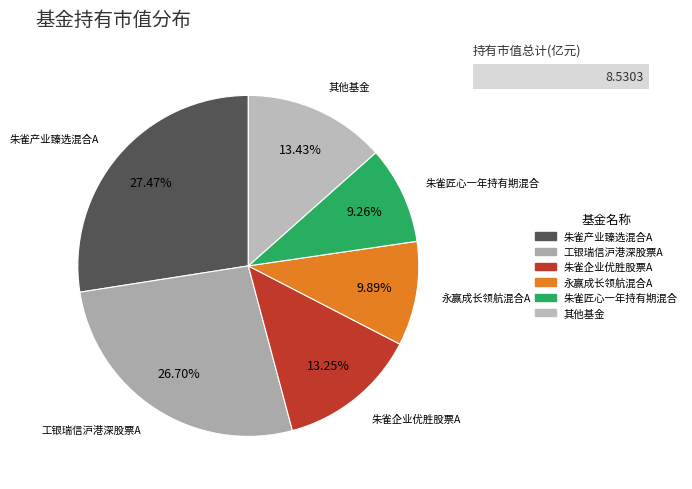

Combined, do 朱雀匠心一年持有期混合 and 朱雀产业臻选混合A account for over 50%?

No